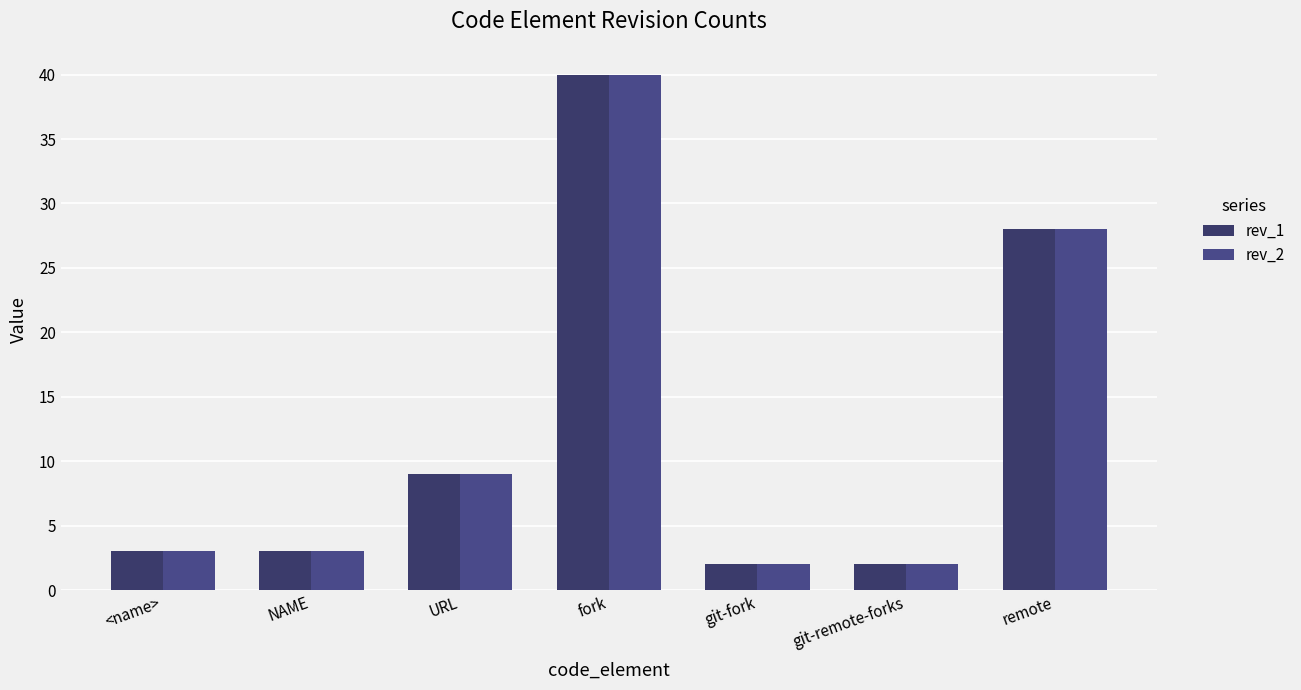

Which series has the largest total across all categories?

rev_1